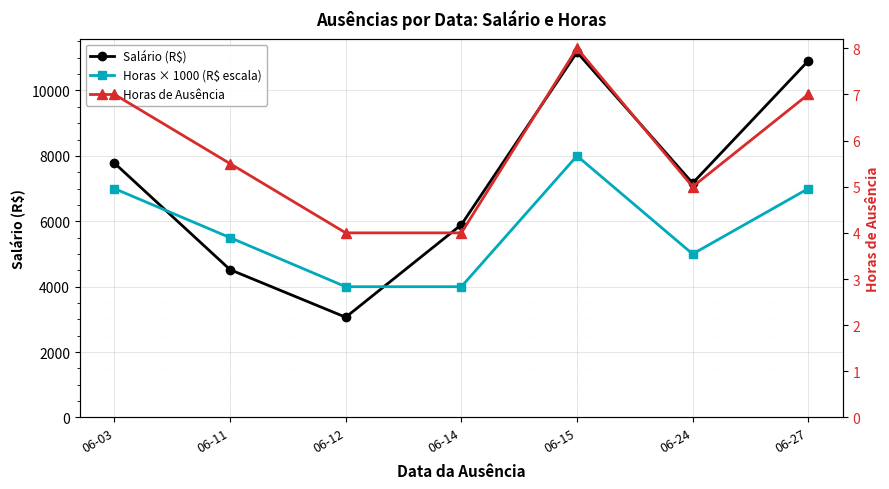

How many data points does each series have?

7